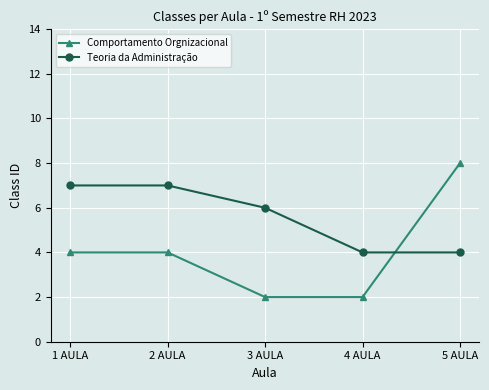

What is the value of the Teoria da Administração point at the 1st from the left?

7